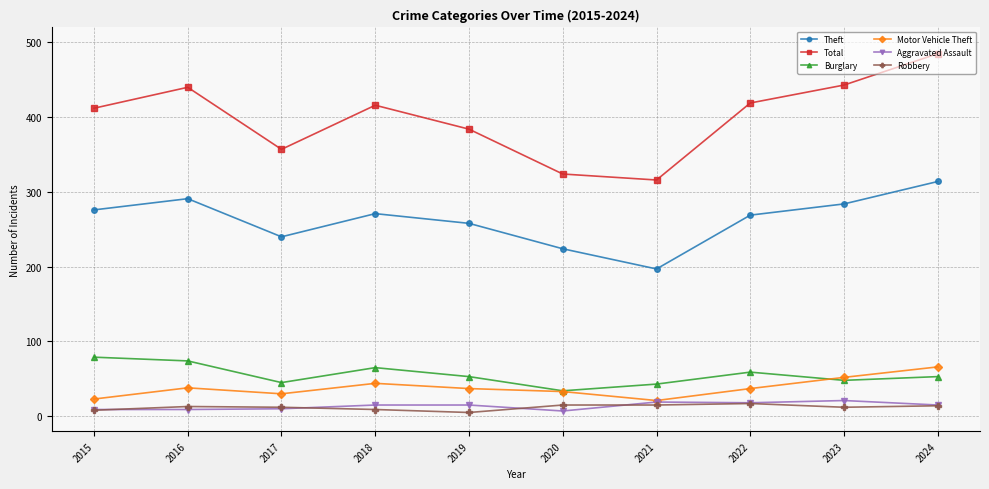

Does the chart display data point markers on the line(s)?

Yes